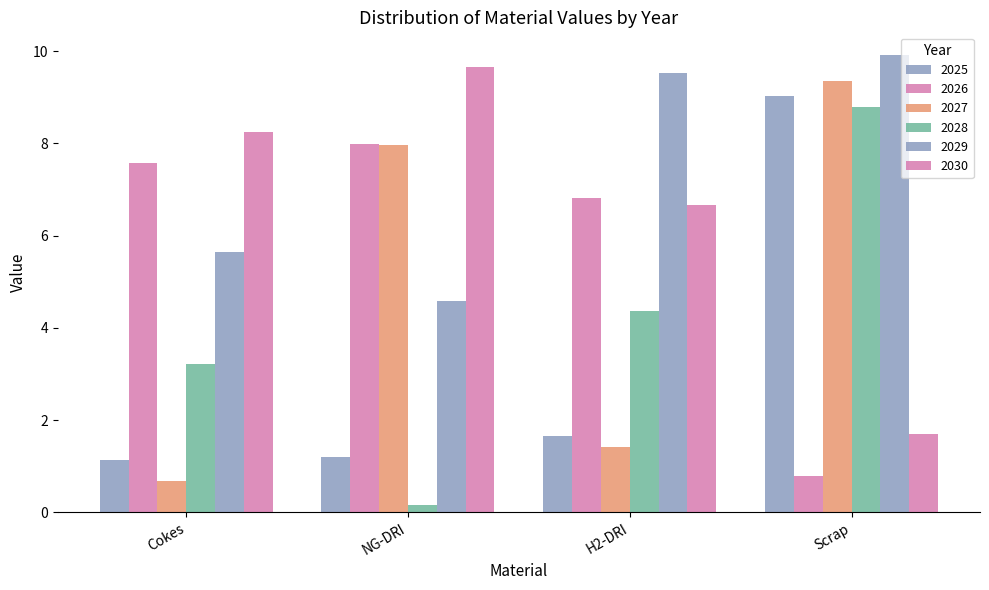

Is it true that 2026 equals 7.6 at Cokes?

True